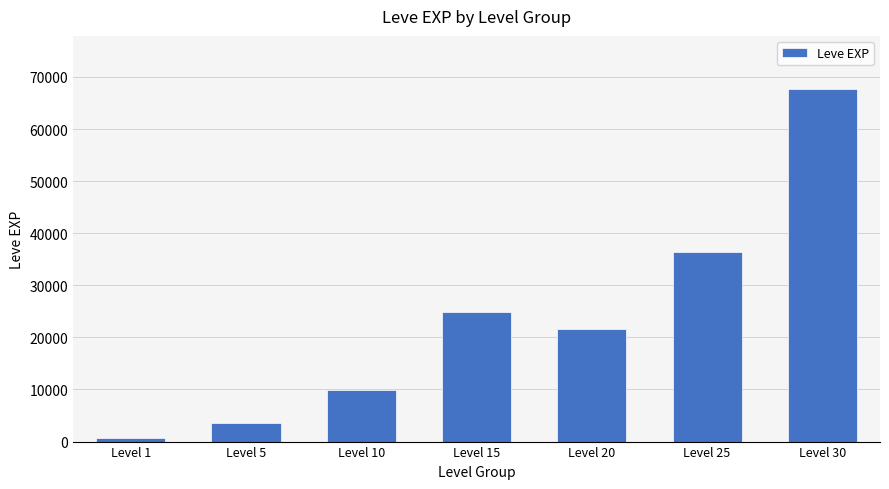

Which category has the highest value across all series?

Level 30